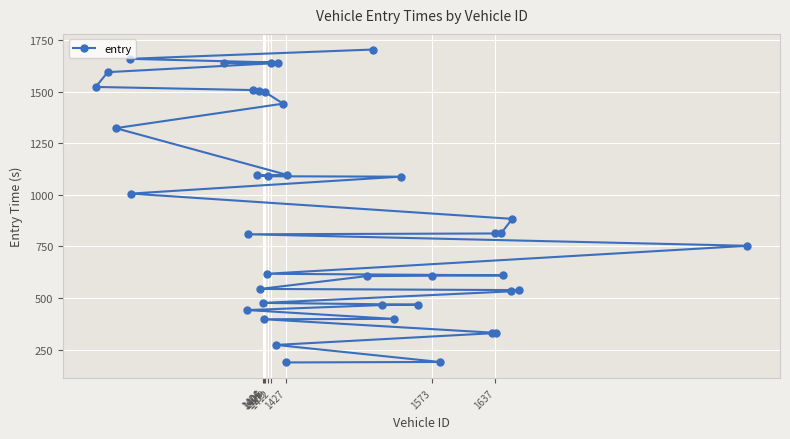

What is the sum of all values?

36153.1